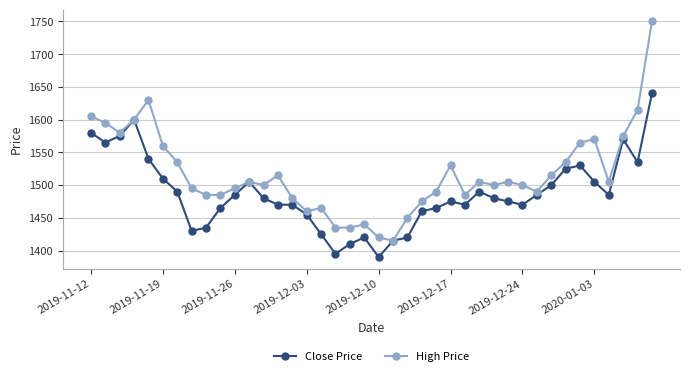

What is the smallest value displayed?

1390